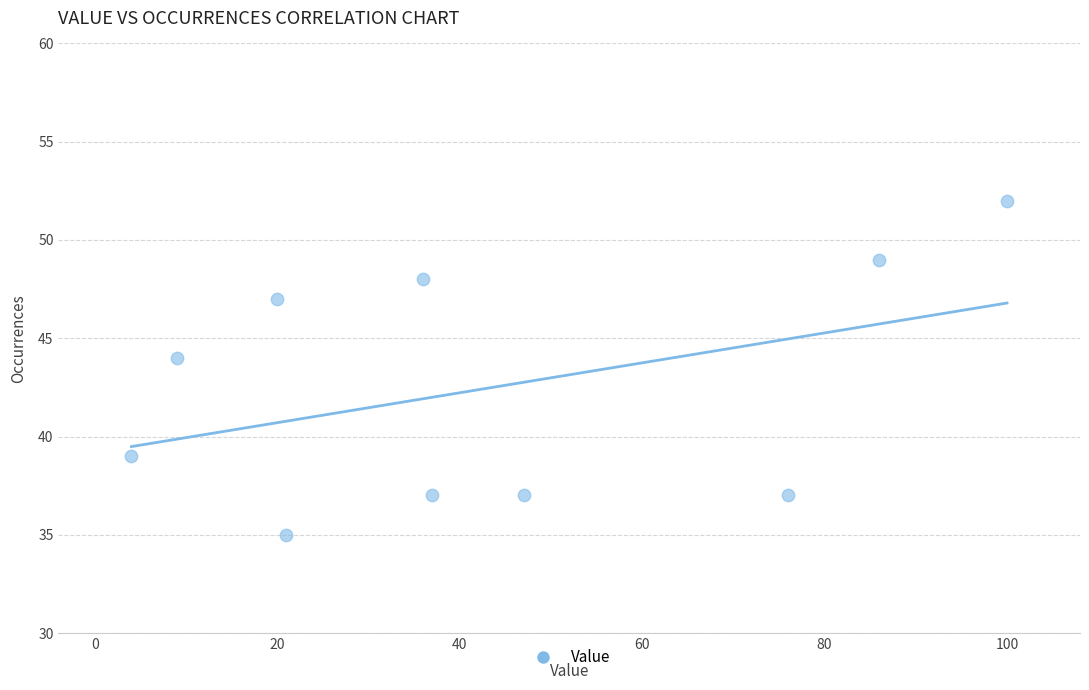

What is the range of Y values (max minus min)?

17